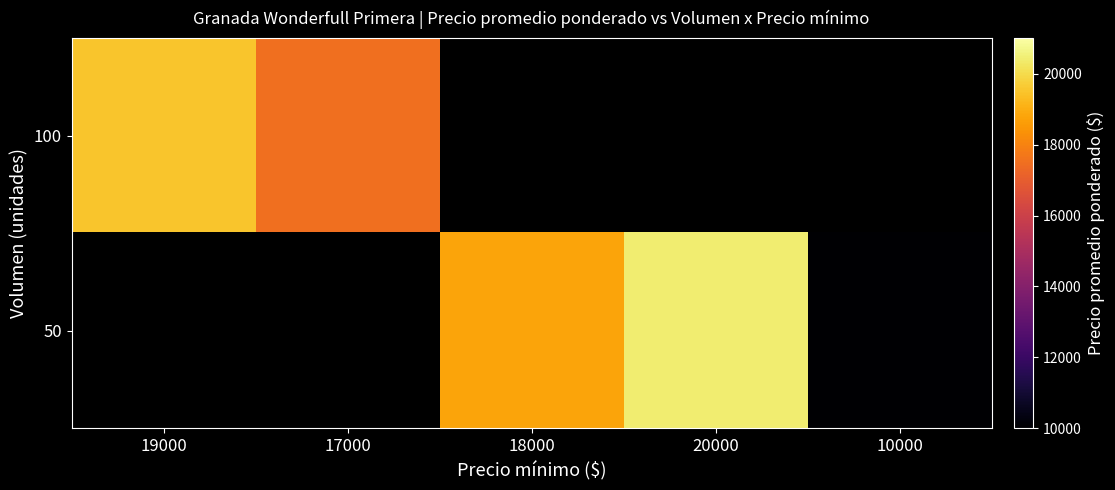

Rank the series by their maximum value, from lowest to highest.

100, 50